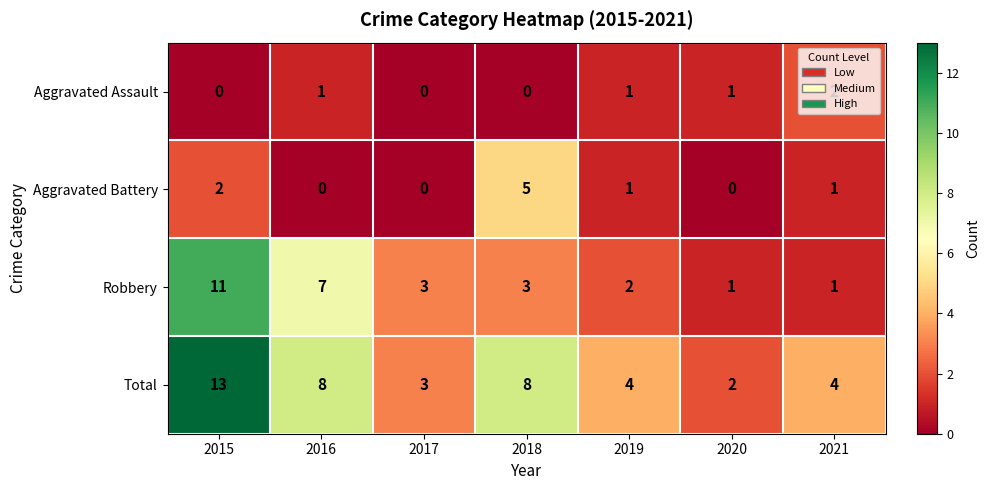

Rank the series by their maximum value, from lowest to highest.

Aggravated Assault, Aggravated Battery, Robbery, Total